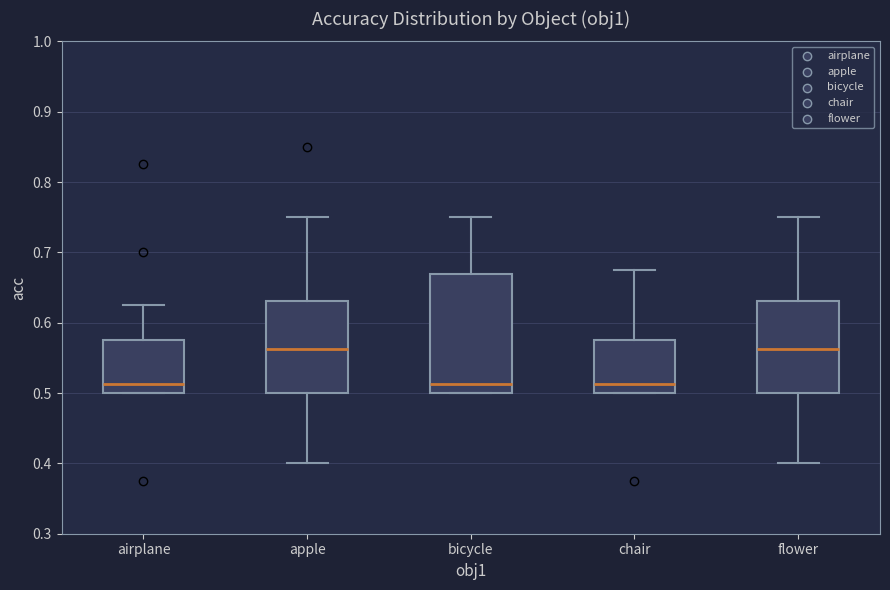

Where does the upper whisker of the box for flower end on the y-axis? The values are not printed on the chart, so give them approximately, as read against the axis.

0.75